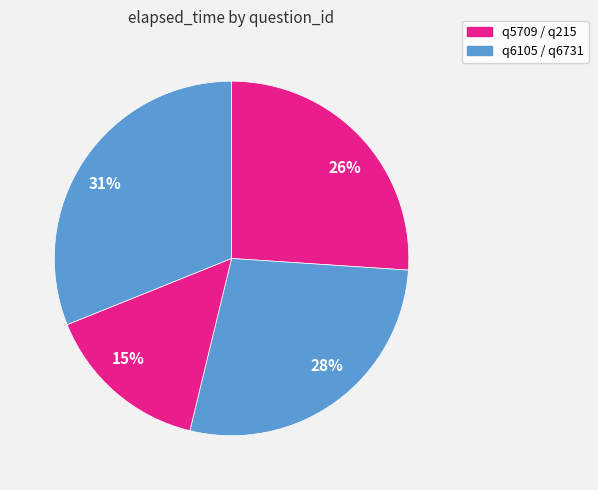

How many slices are in this pie chart?

4